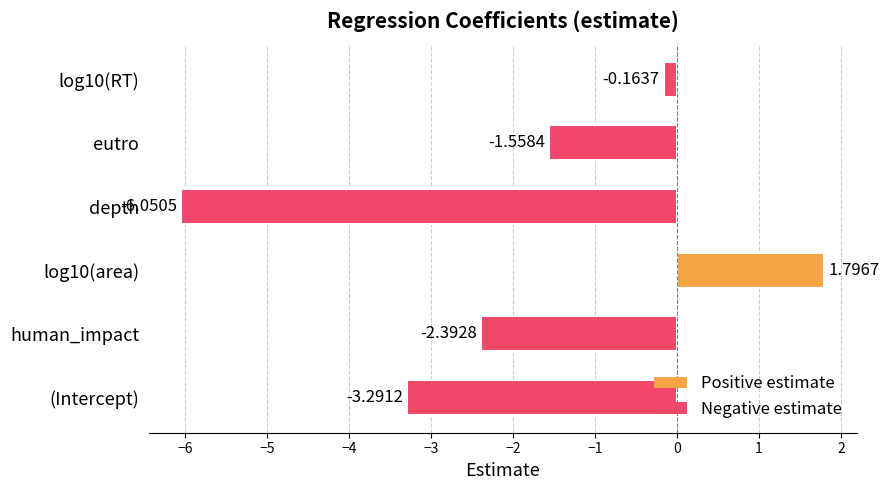

What is the change in value from eutro to log10(RT)?

+1.4